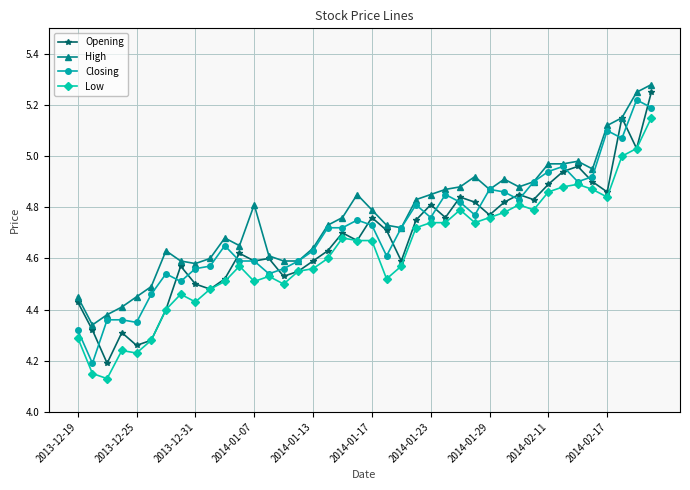

True or false: High has more than 0 interior local peaks.

True